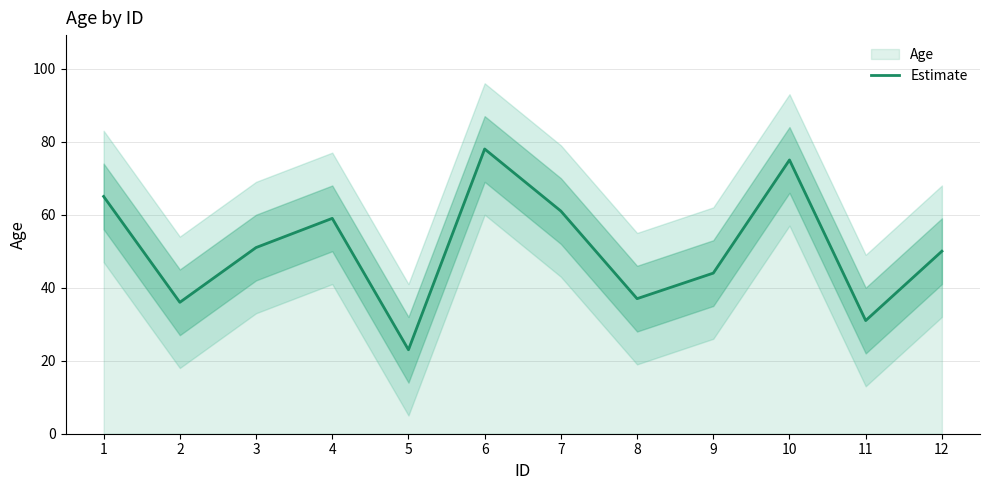

Which category has the highest value across all series?

6